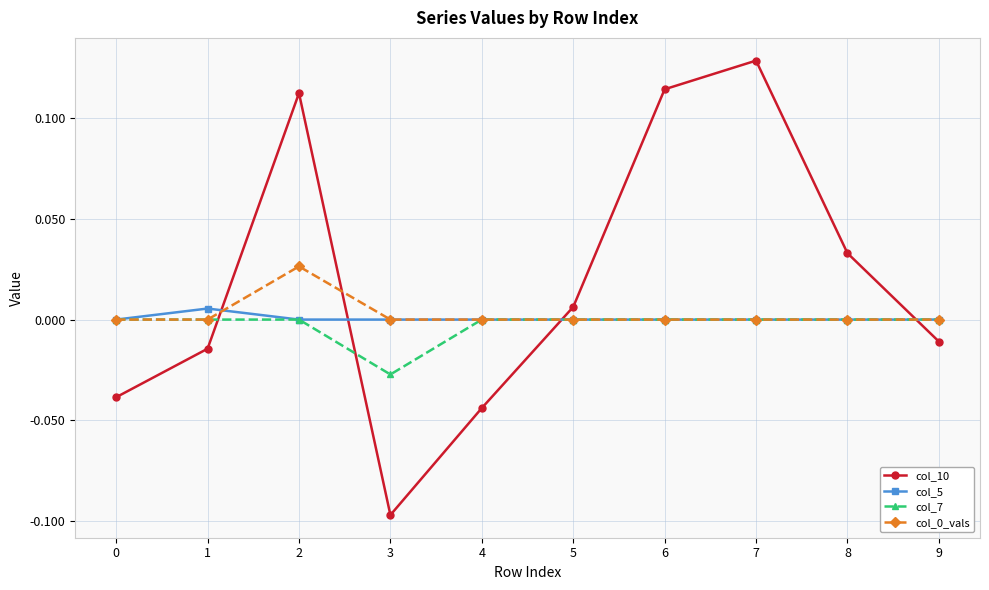

The col_7 series shows 0.0 at 4. True or false?

True